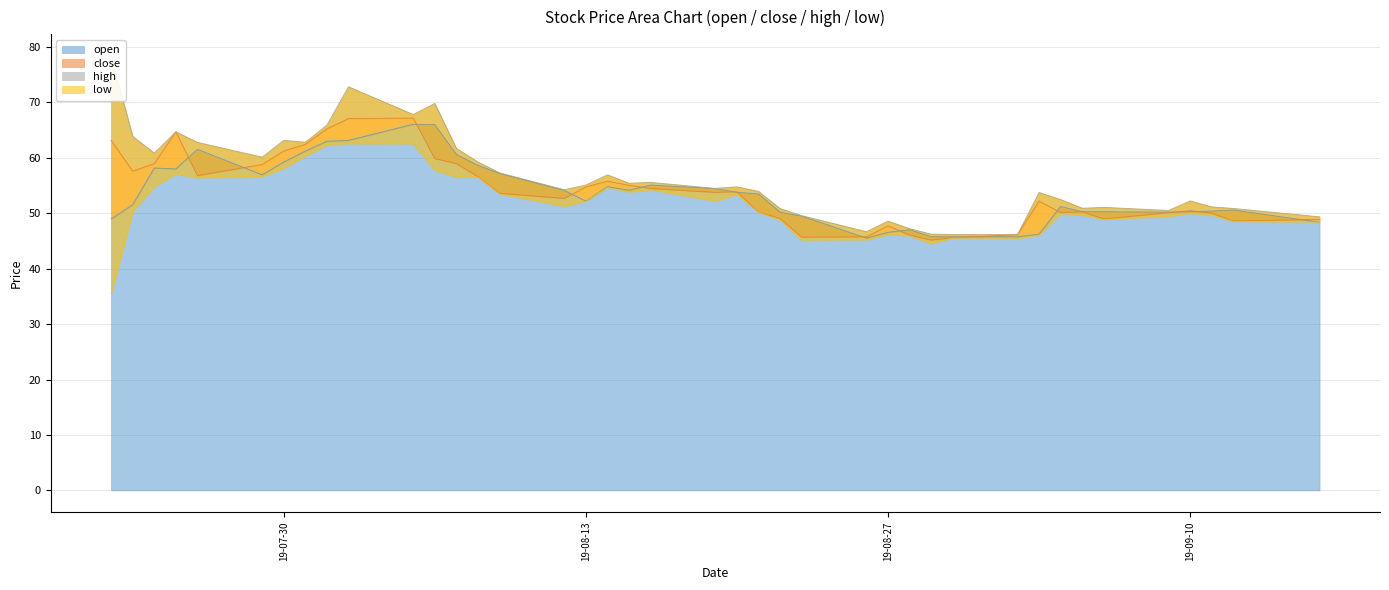

True or false: open has a value of 26.9 at 19-08-27.

False